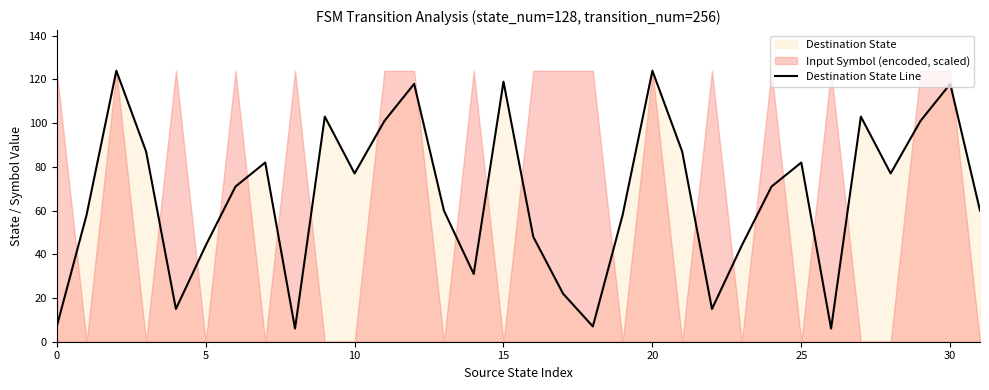

Is it true that Destination State Line equals 44 at 5?

True